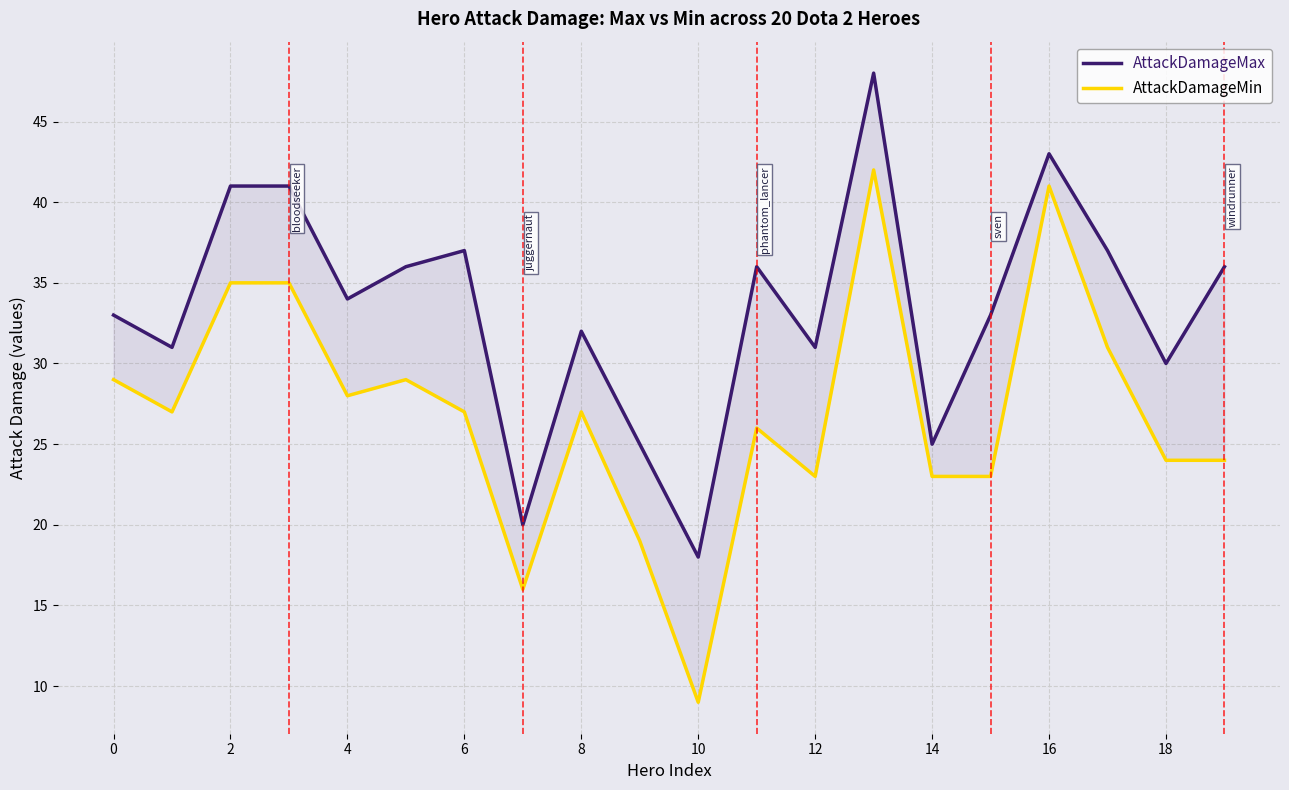

What is the value of the AttackDamageMax point at the 17th from the left?

32